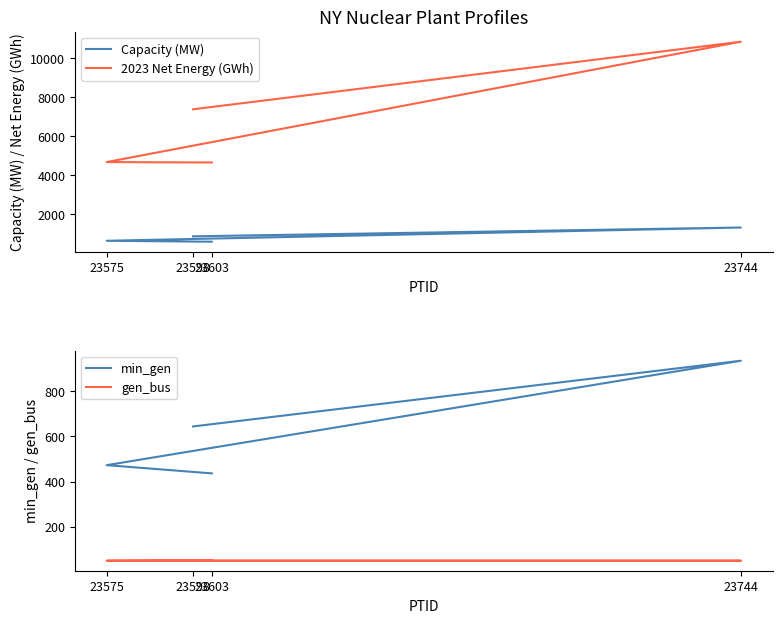

True or false: 2023 Net Energy (GWh) has a value of 5167.4 at 23744.

False